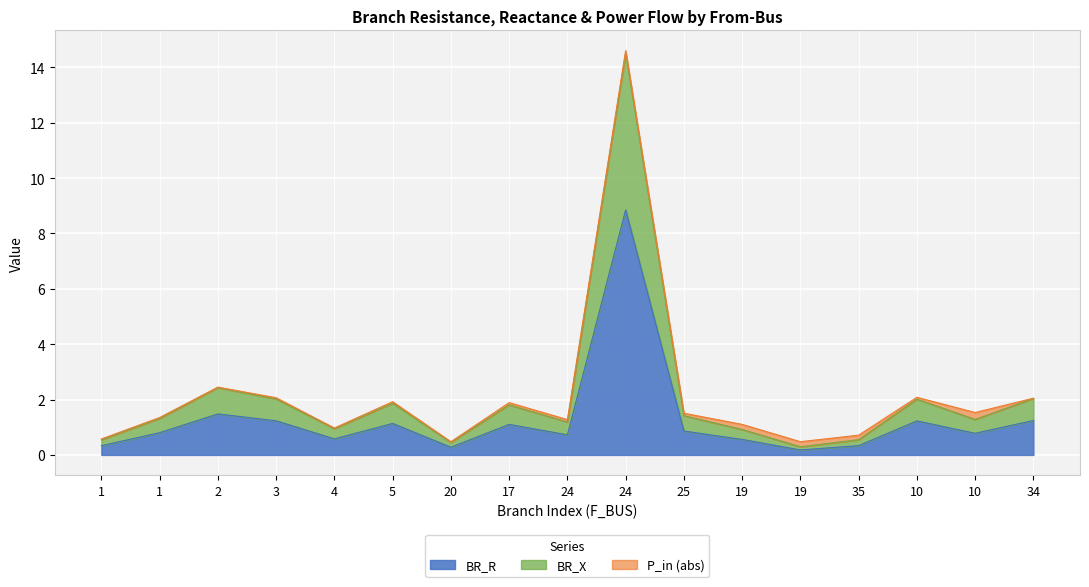

Does the chart display data point markers on the line(s)?

No